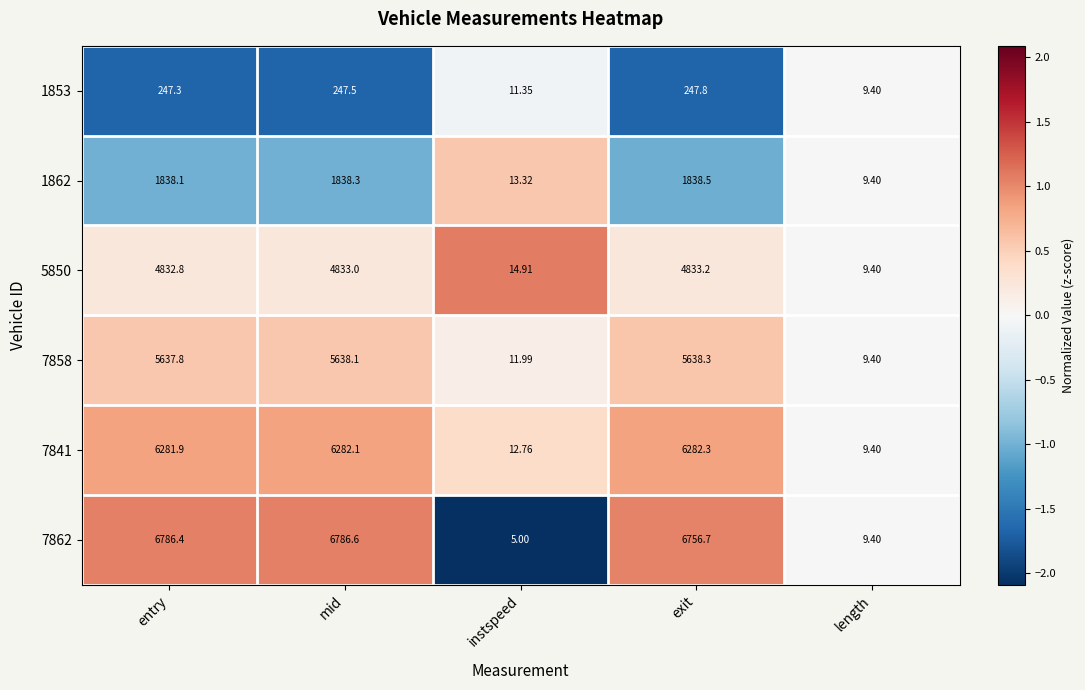

Which category has the highest value across all series?

mid